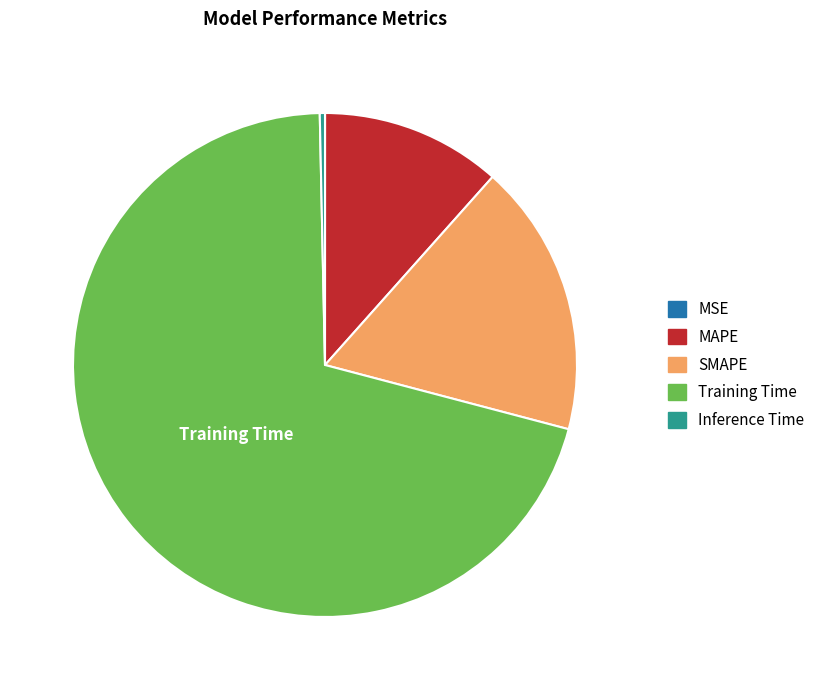

The Training Time slice represents 71% of the pie. True or false?

True